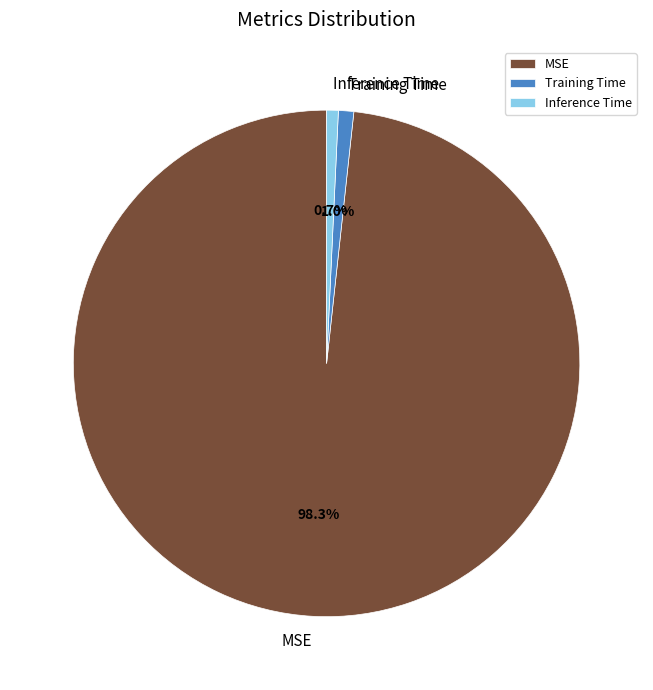

Does any single category account for the majority?

Yes